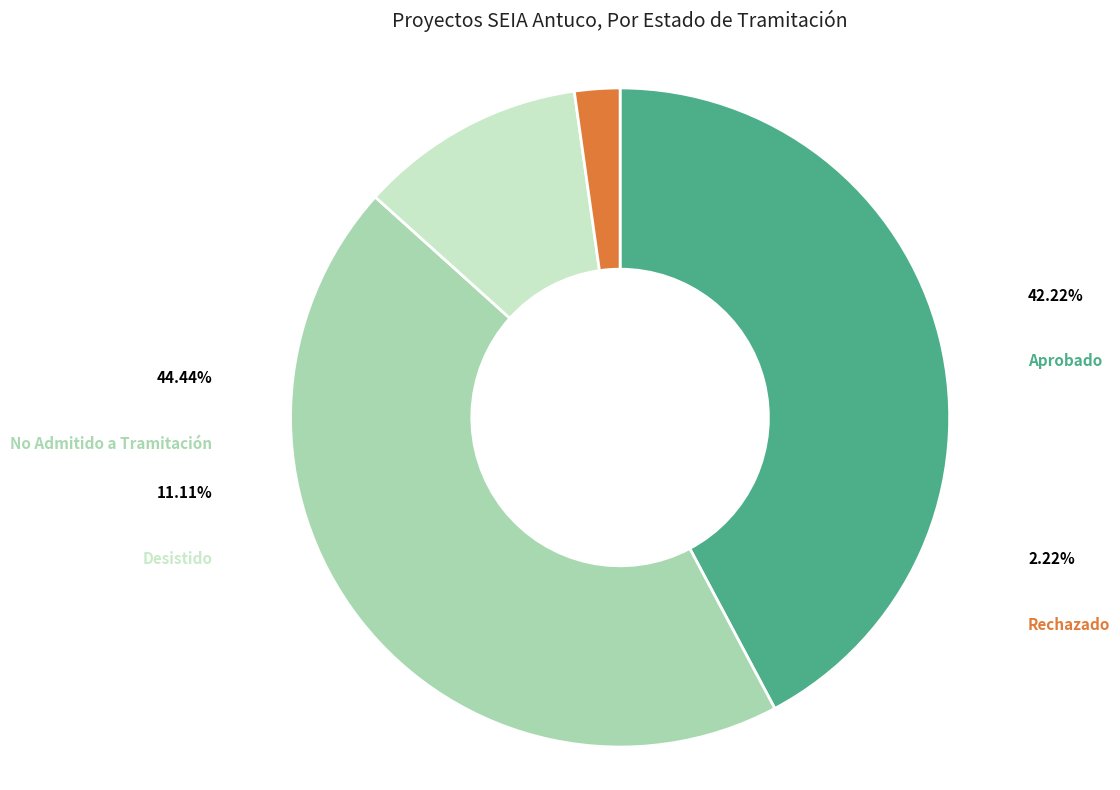

How much of the chart is everything except Desistido?

88.9%